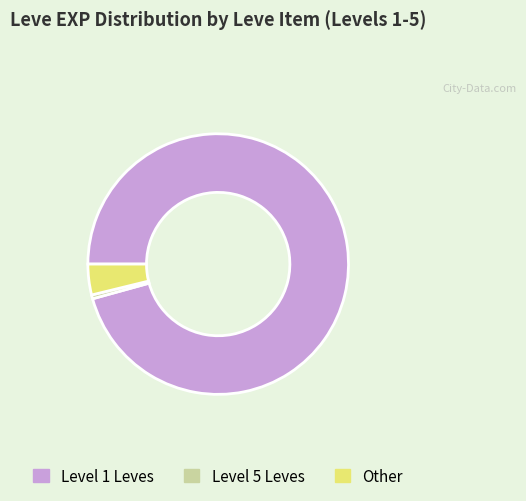

Is there any slice that represents more than half of the pie?

Yes